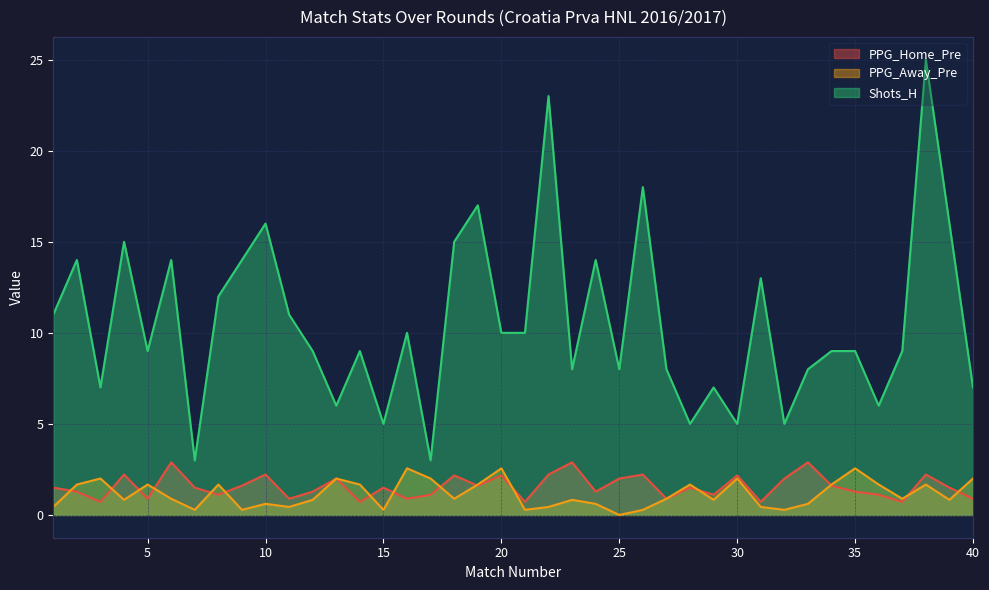

What is the total value across all series at 23?

11.7